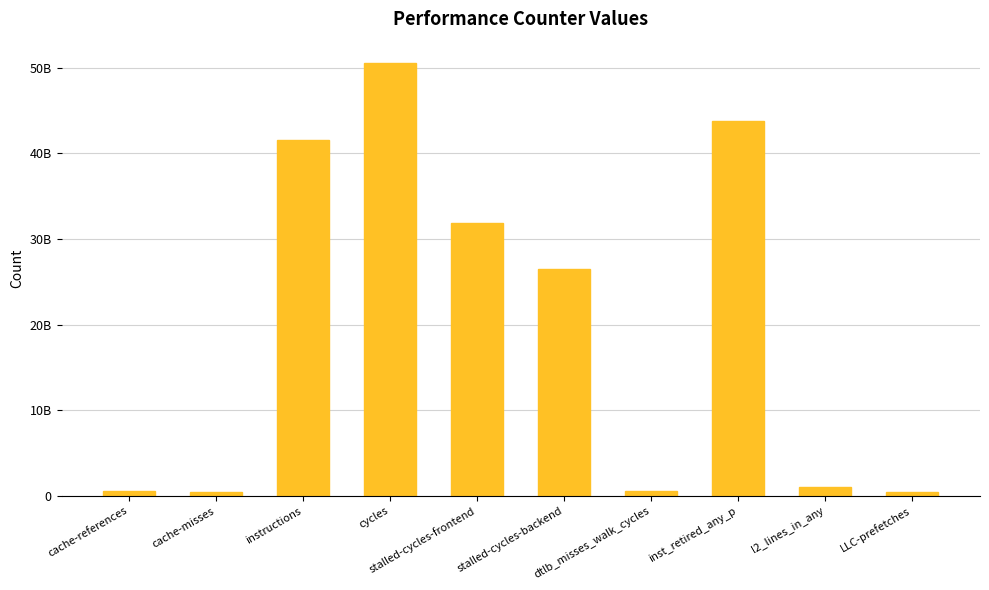

At which category does the chart reach its minimum across all series?

cache-misses